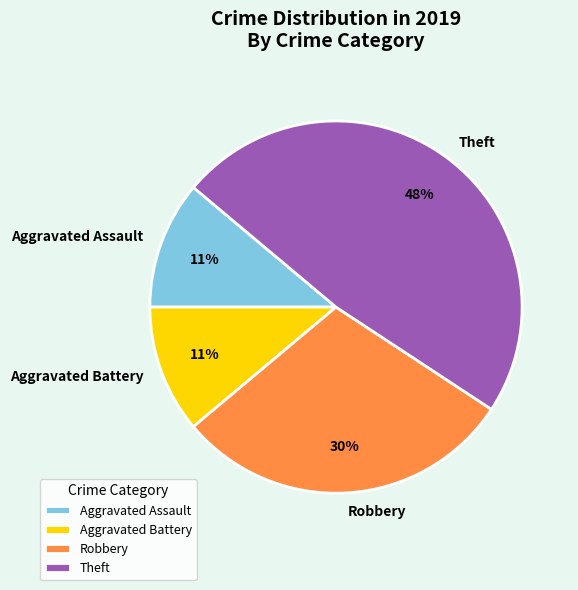

Is there a majority slice in this chart?

No